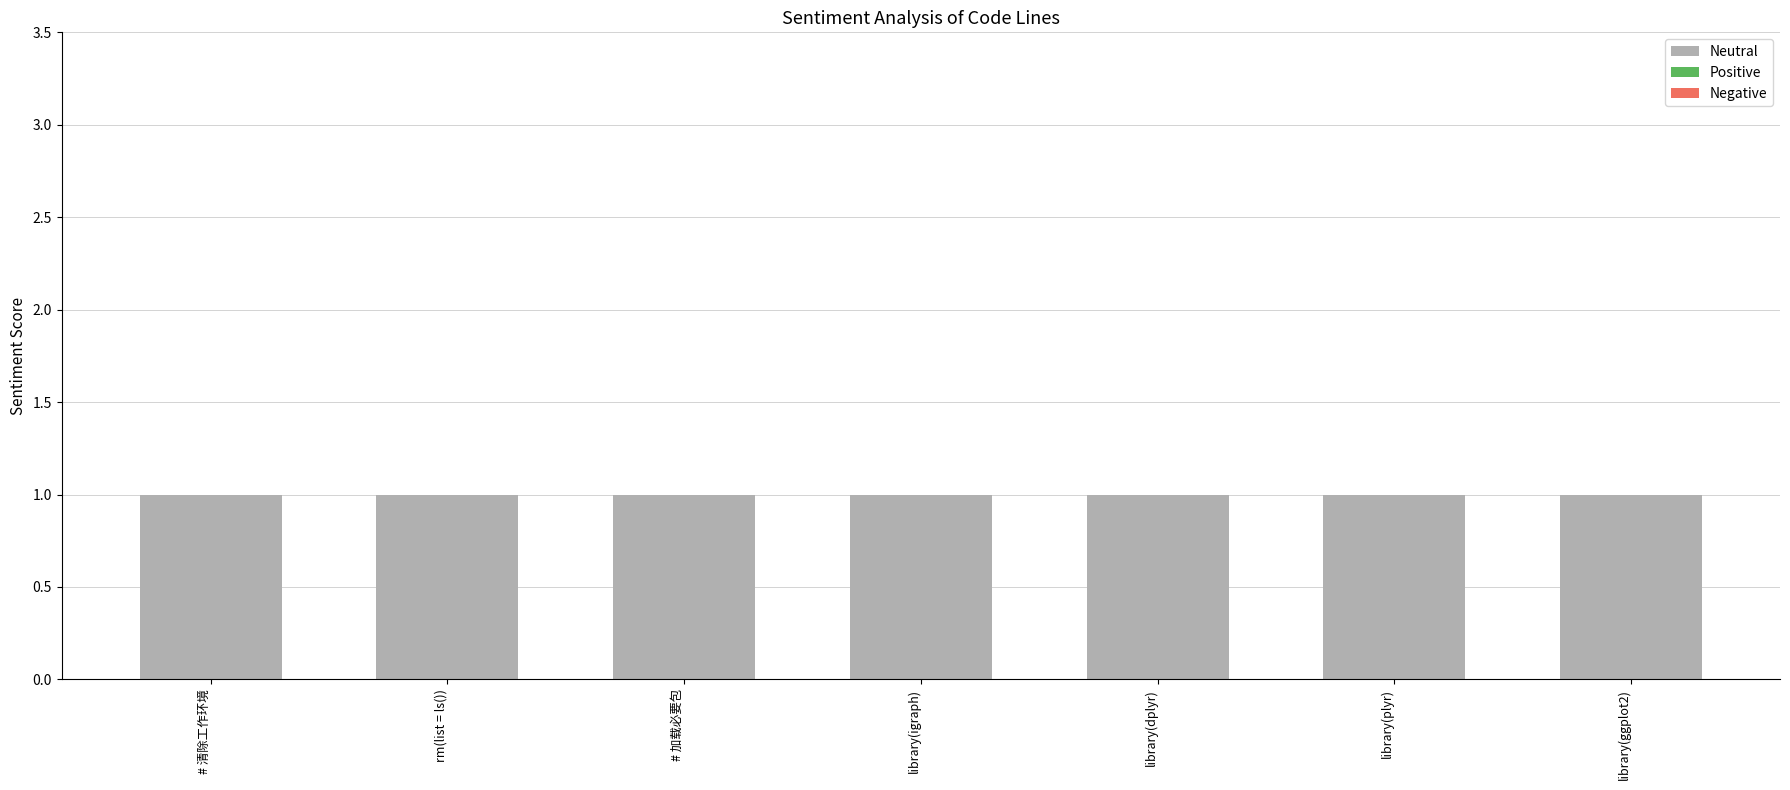

Count the number of categories in the chart.

7